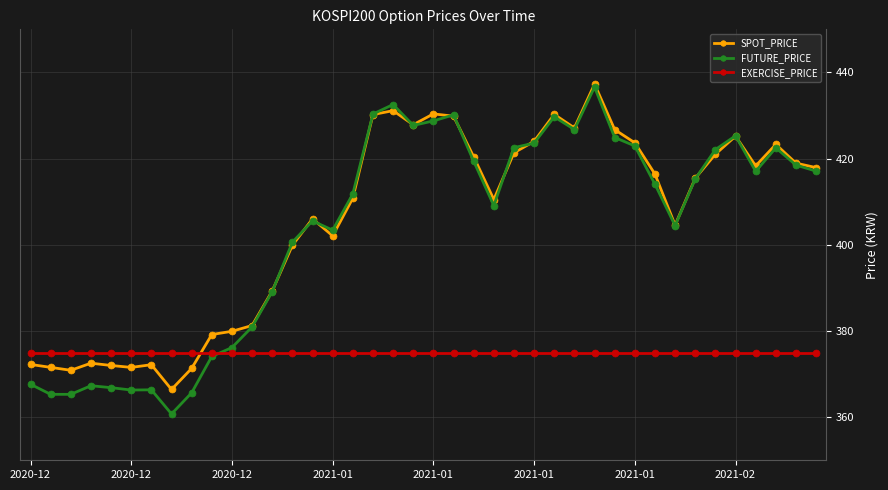

What is the value of the EXERCISE_PRICE point at the 12th from the left?

375.0